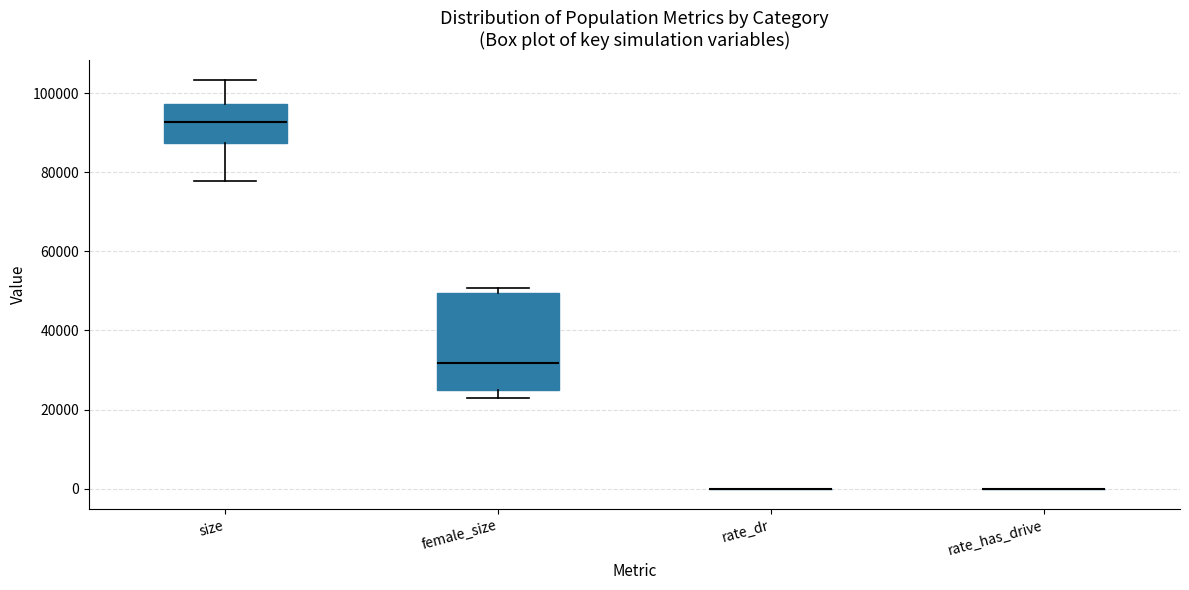

Reading left to right, read every box against the y-axis: the position of its median line, the range the box covers, and the ends of its whiskers. The values are not printed on the chart, so give them approximately, as read against the axis.

size: median 92000, box 88000 to 98000, whiskers 78000 to 104000
female_size: median 32000, box 24000 to 50000, whiskers 22000 to 50000 (just above the box's upper edge)
rate_dr: box collapsed to a line at 0, whiskers 0 to 0
rate_has_drive: box collapsed to a line at 0, whiskers 0 to 0